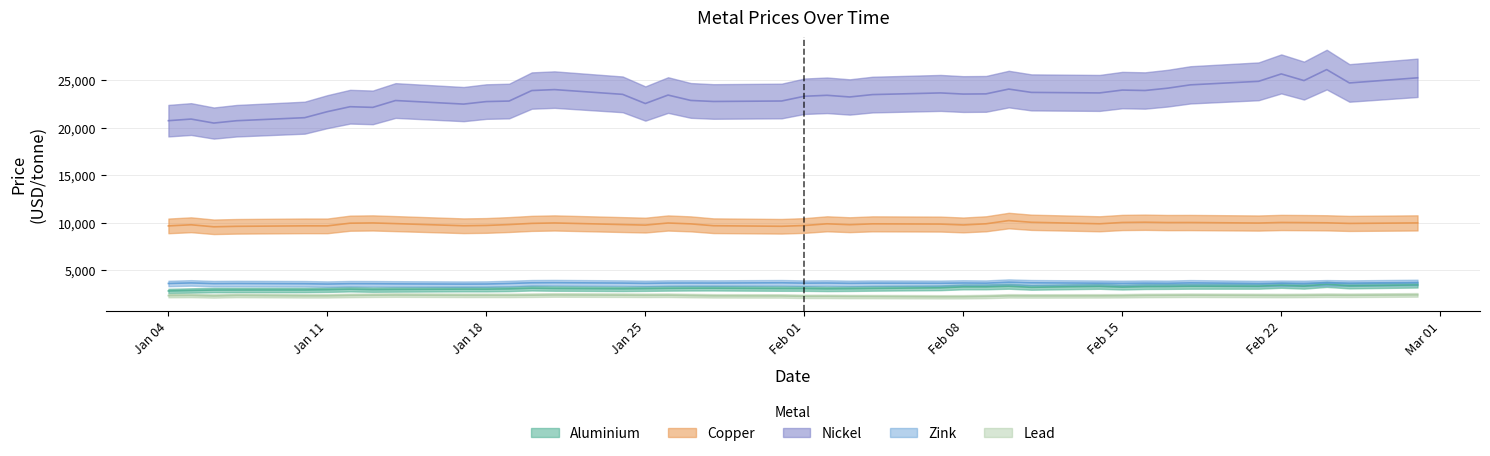

How many series are shown in this chart?

5